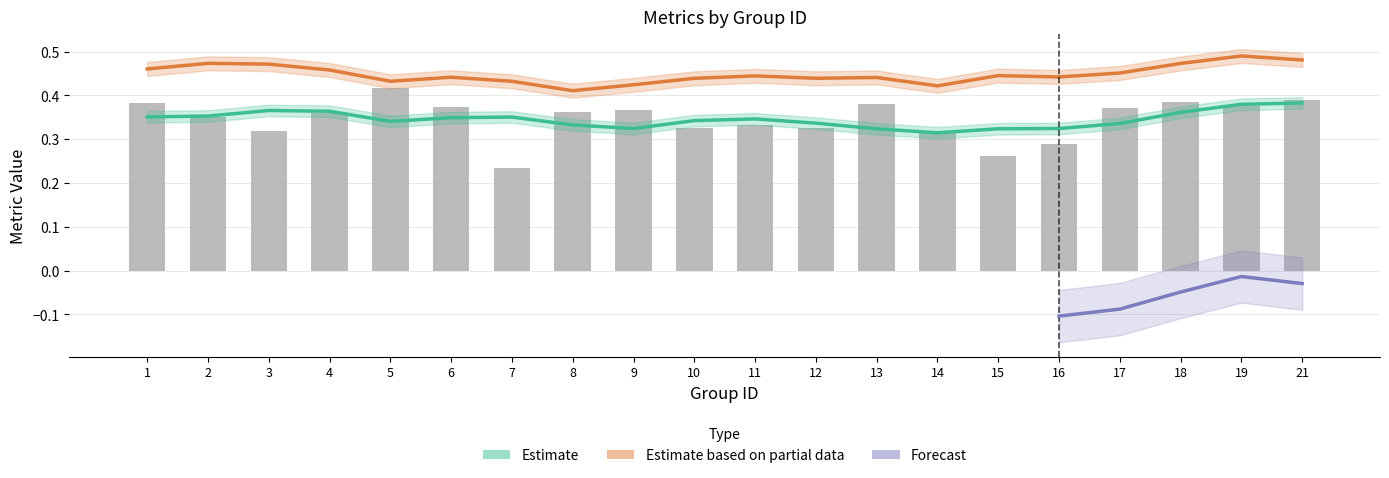

Where is accuracy nearest to the value 0?

7